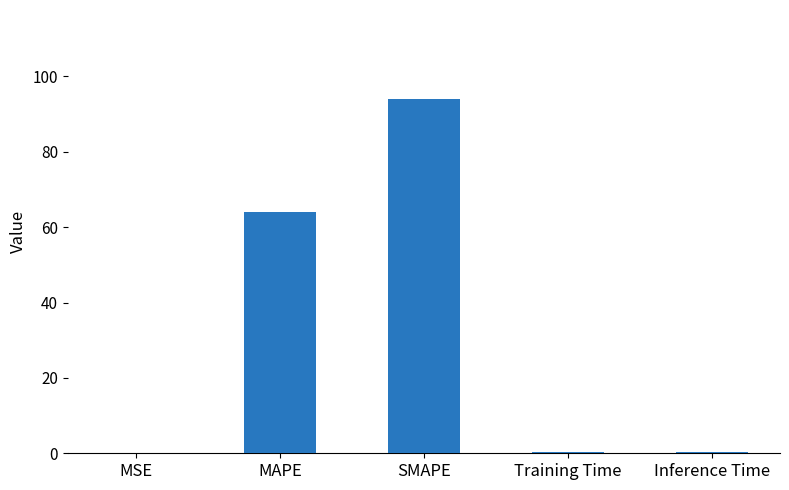

Is it true that the value at SMAPE is 158.3?

False